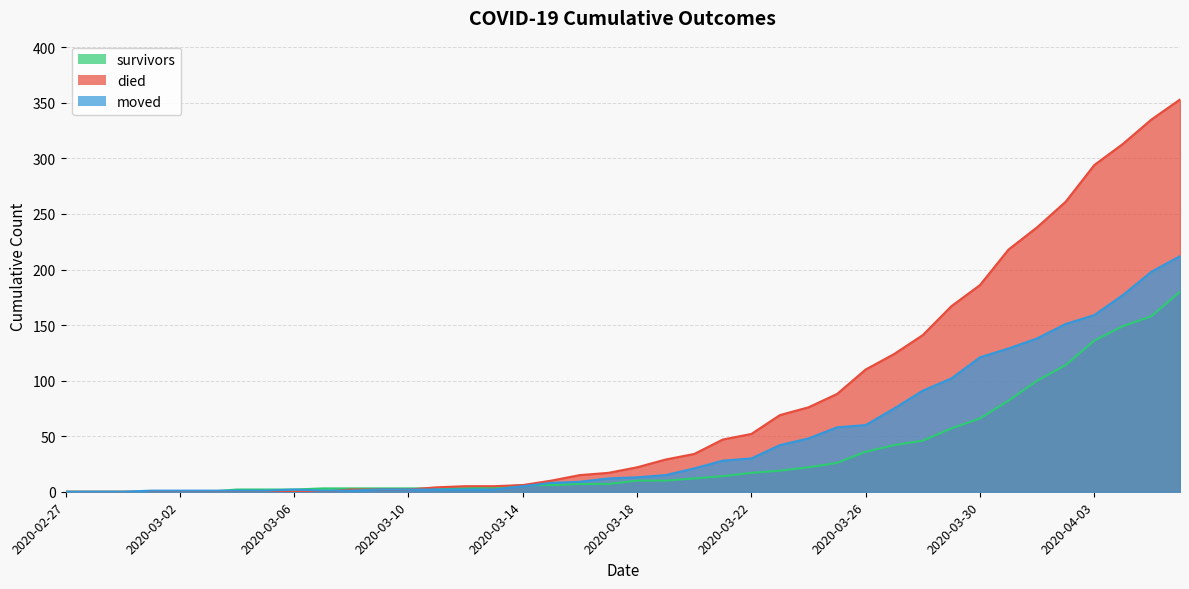

The moved series shows 1 at 2020-03-04. True or false?

False